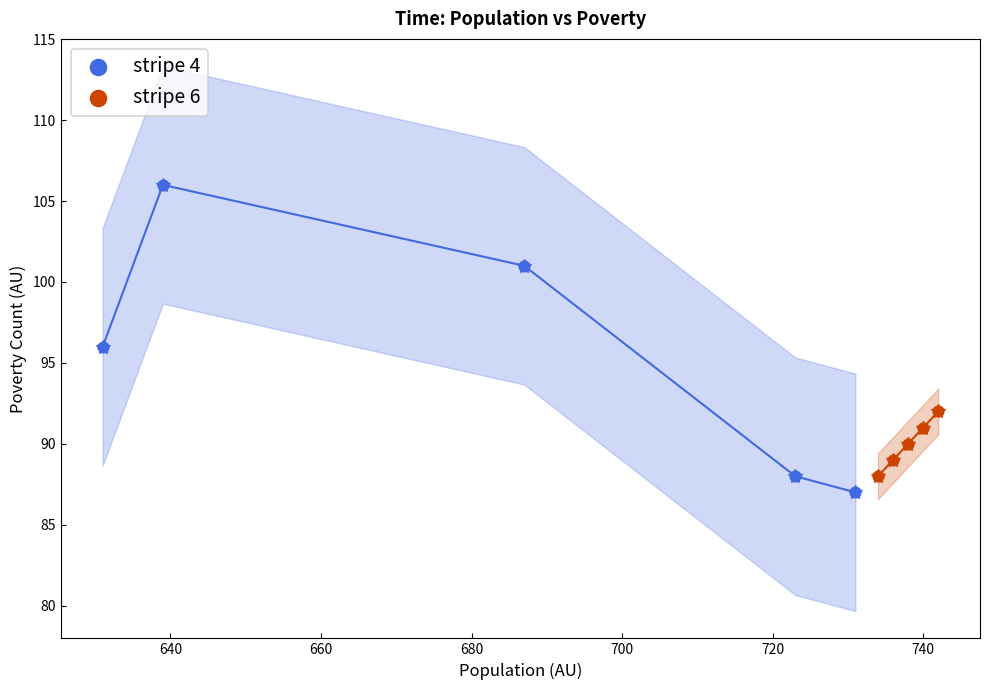

Which series contains the highest Y value?

stripe 4